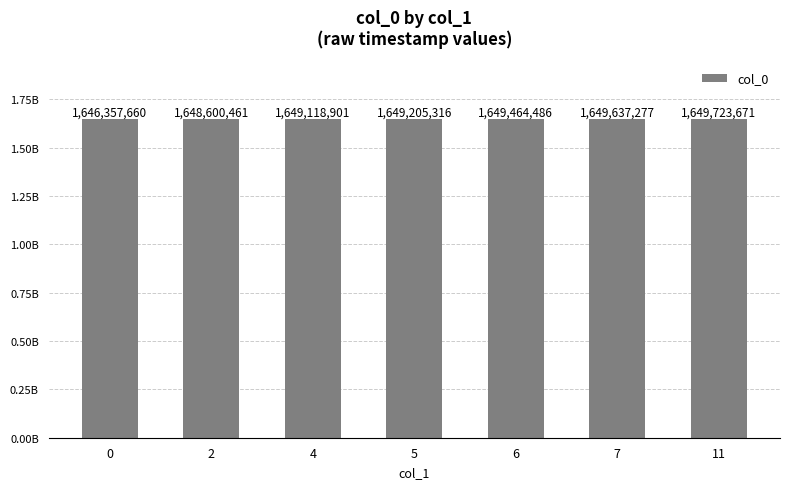

How many bars are there in total?

7